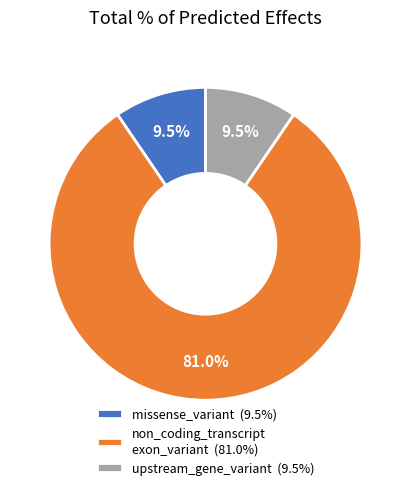

Which has a higher value, non_coding_transcript exon_variant (81.0%) or missense_variant (9.5%)?

non_coding_transcript exon_variant (81.0%)